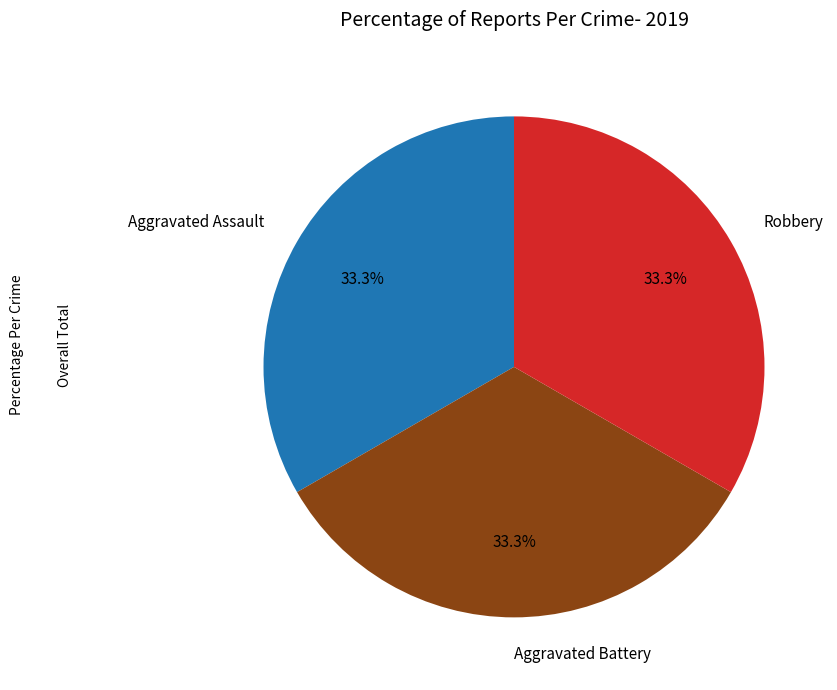

What is the ratio of the value at Aggravated Battery to the value at Robbery?

1.0